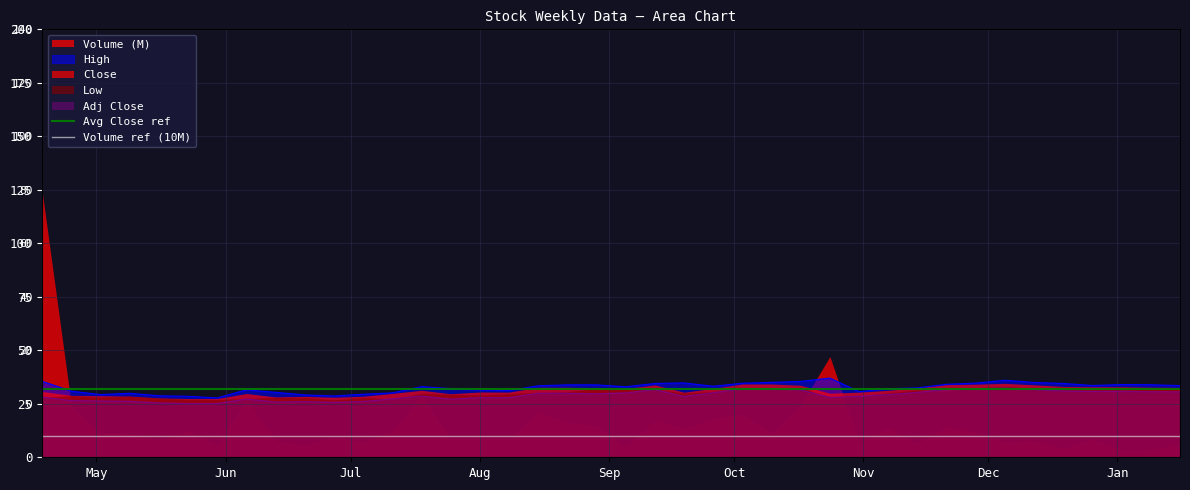

Which category has the lowest value across all series?

May